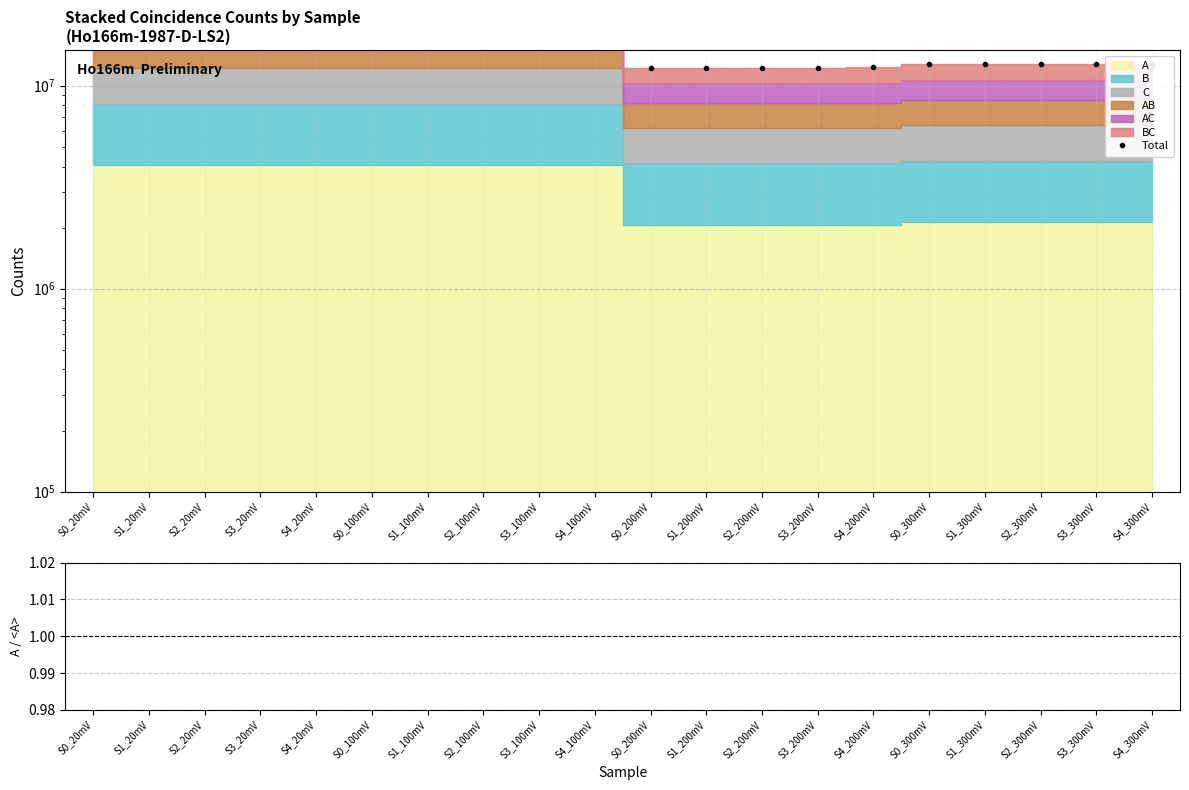

What is the value of the 15th point from the left?

12303026